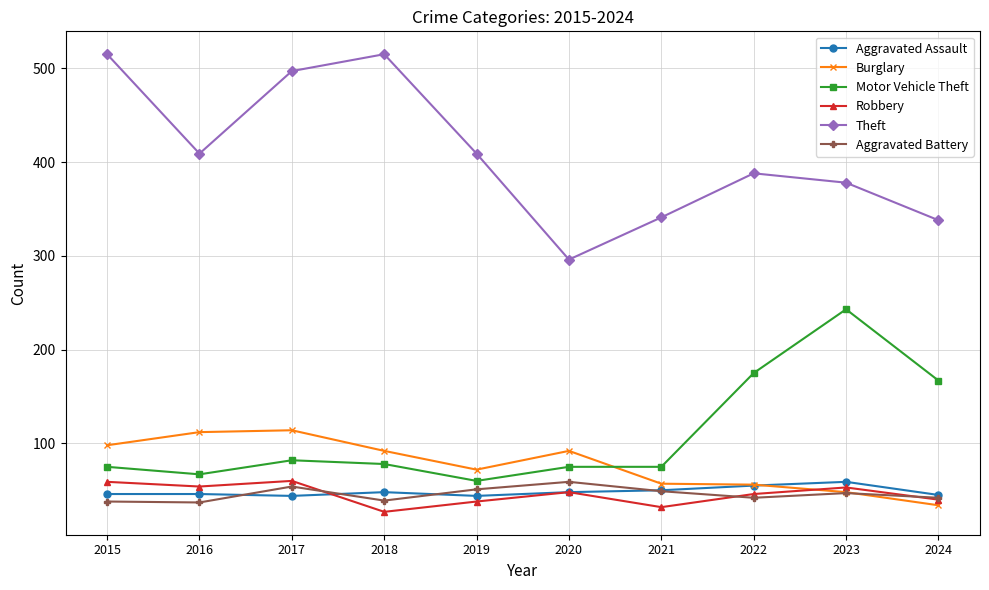

How many data points does each series have?

10